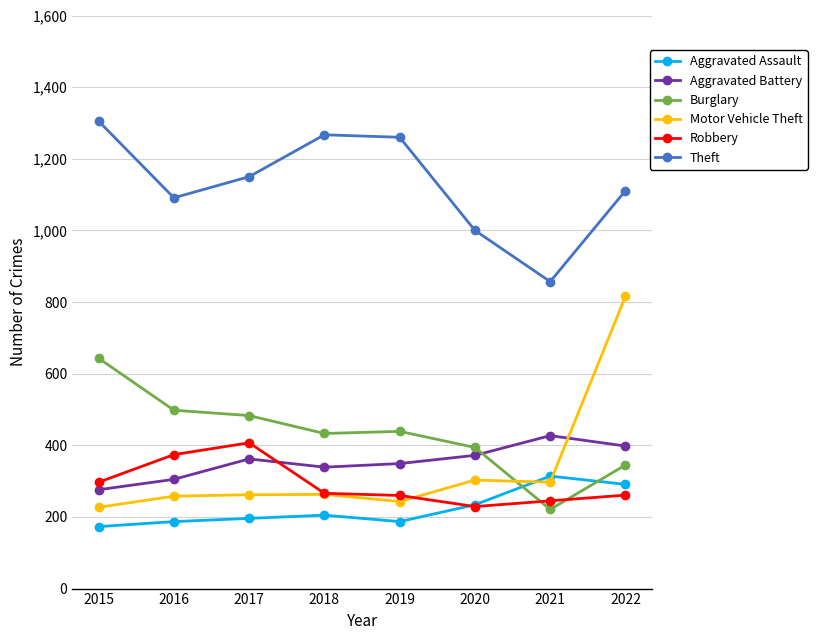

What value does the Aggravated Battery series have at 2020?

372